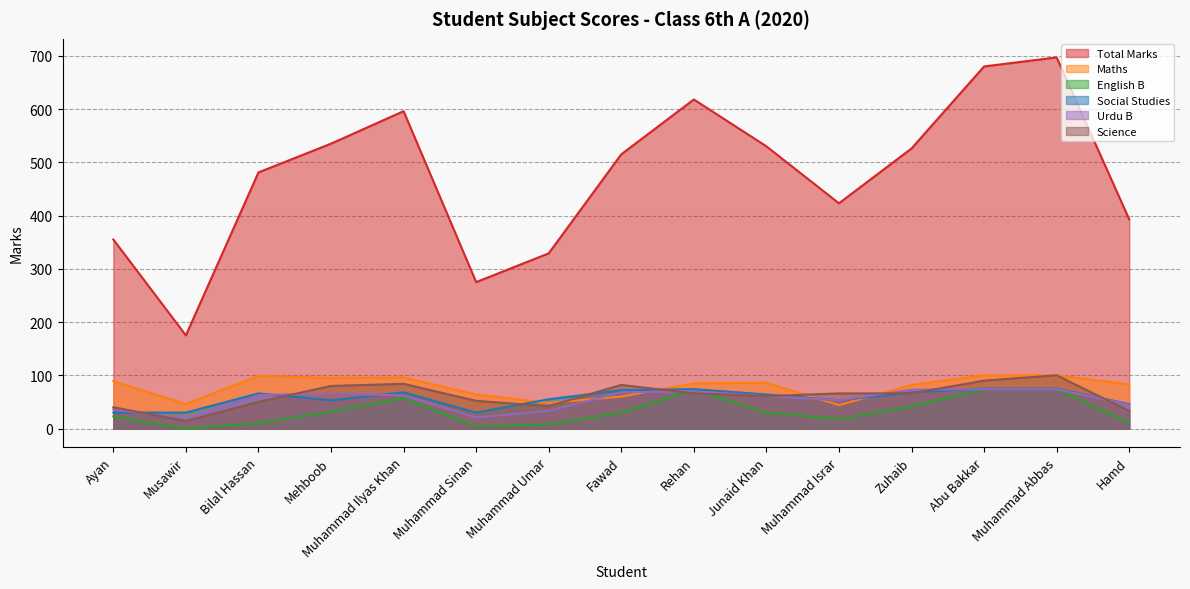

Reading left to right, list all the values displayed in this chart.

Total Marks: 355	175	481	535	596	275	329	515	618	530	423	526	680	697	393
Maths: 89	46	99	95	96	64	48	60	85	86	44	82	100	100	83
English B: 23	0	10	32	57	4	8	30	73	30	18	42	74	74	11
Social Studies: 30	30	66	53	68	30	55	72	74	64	53	68	75	75	46
Urdu B: 36	18	63	66	62	21	33	68	70	61	53	73	74	74	45
Science: 40	14	50	80	84	52	42	82	66	61	66	66	90	100	33